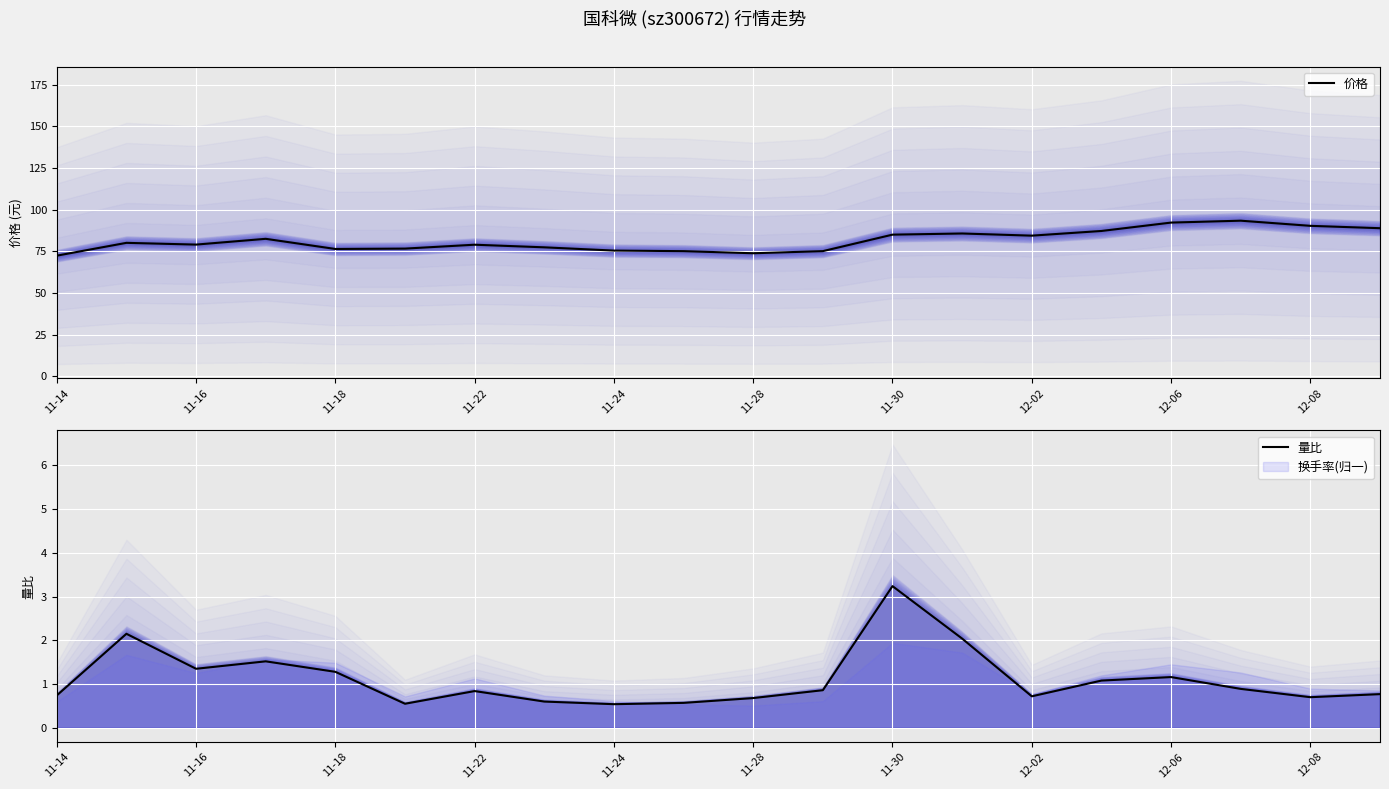

Count the number of categories in the chart.

20